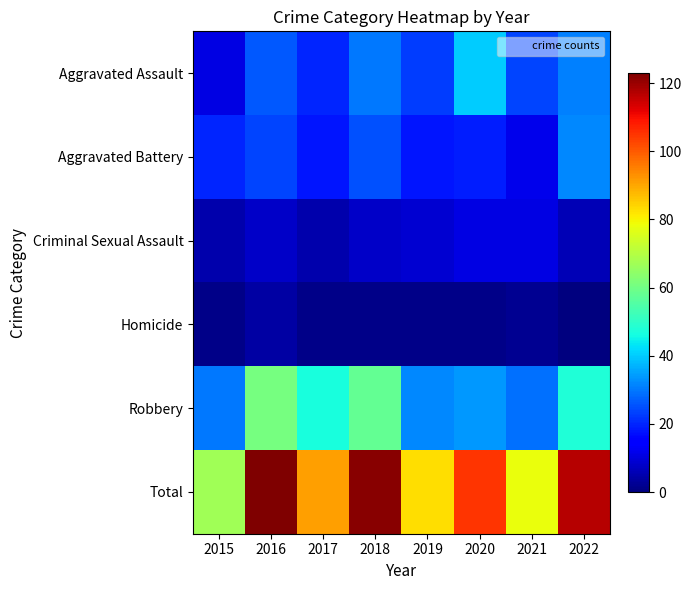

How many series are shown in this chart?

6